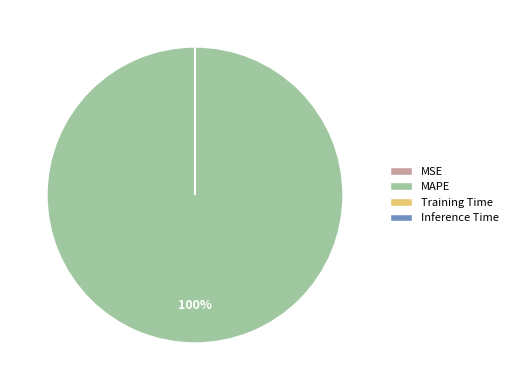

The MAPE slice represents 87% of the pie. True or false?

False